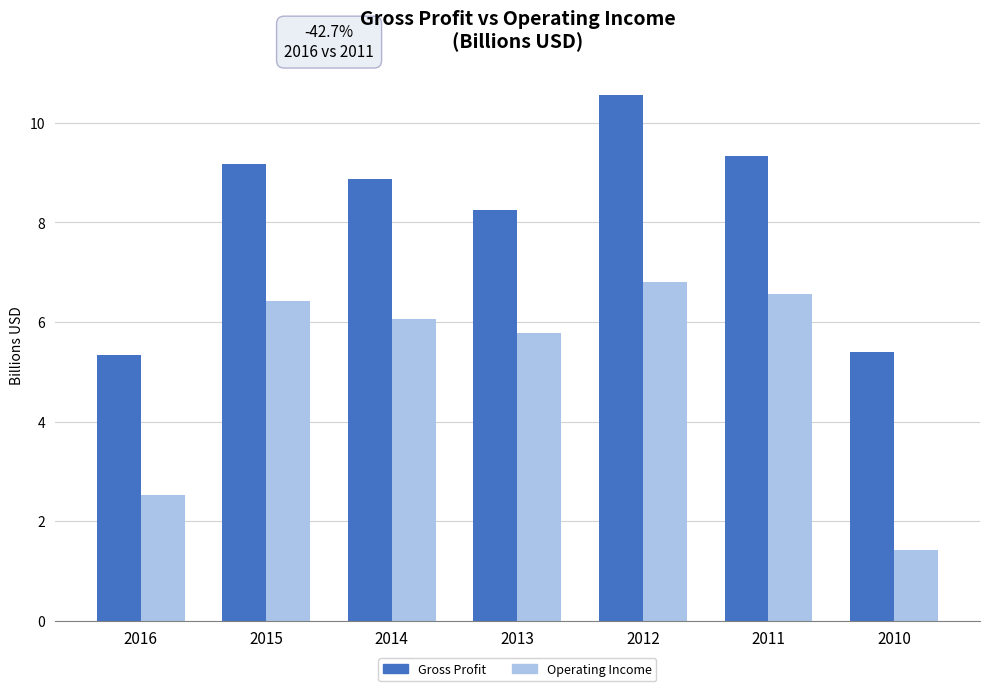

What is the difference between the second highest and second lowest values in the Gross Profit series?

3.9